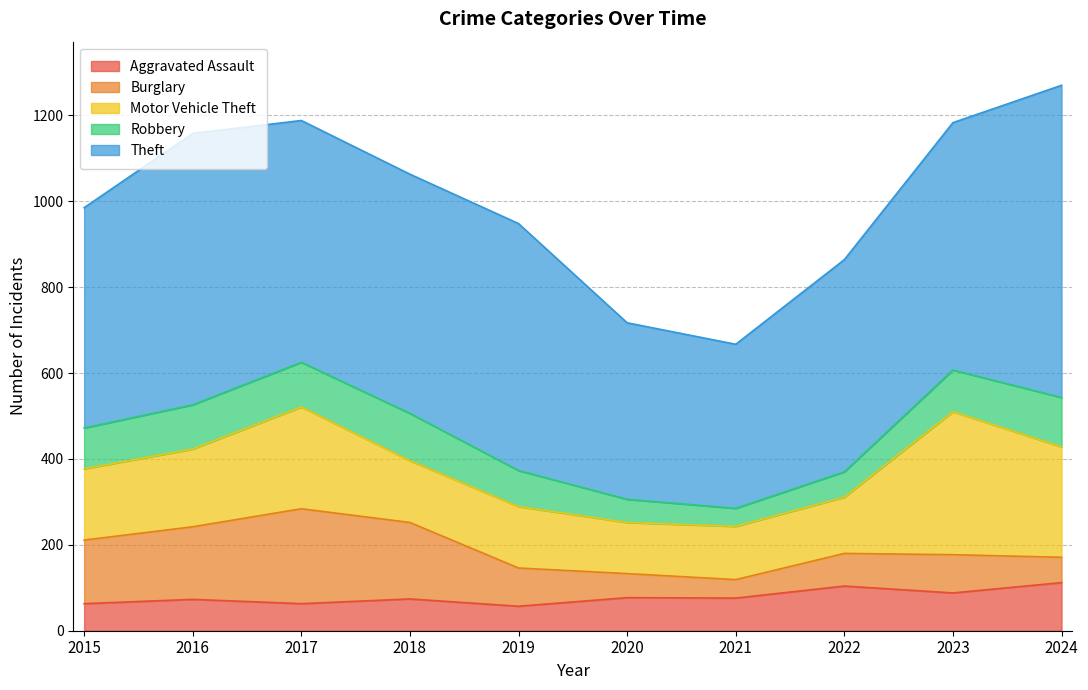

How many lines are shown in the chart?

5